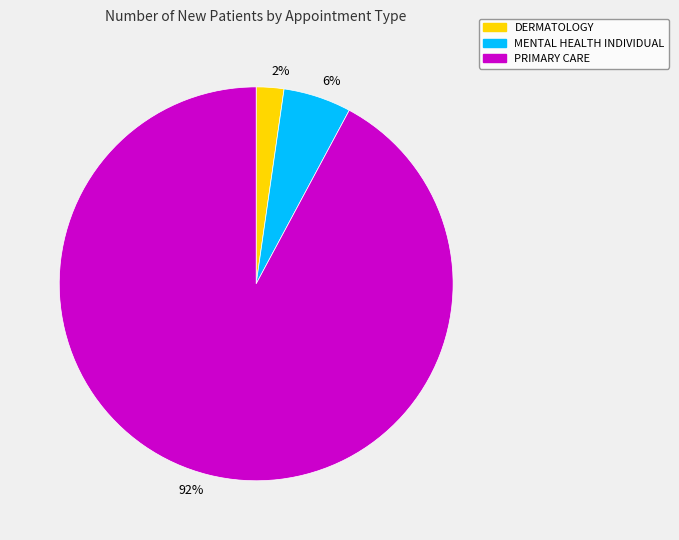

Between MENTAL HEALTH INDIVIDUAL and PRIMARY CARE, which is larger?

PRIMARY CARE